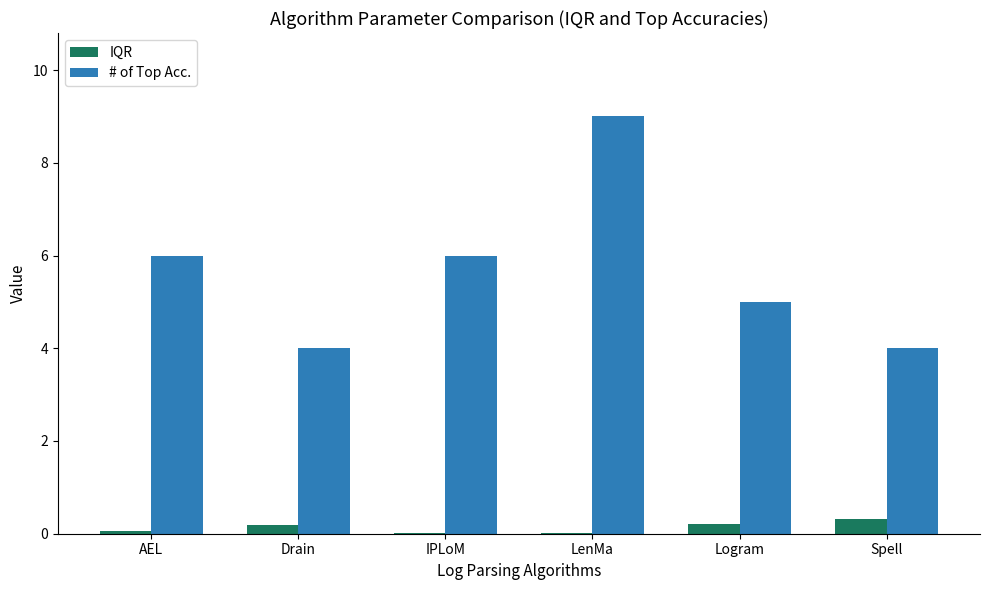

What are all the series names shown in the legend?

IQR, # of Top Acc.